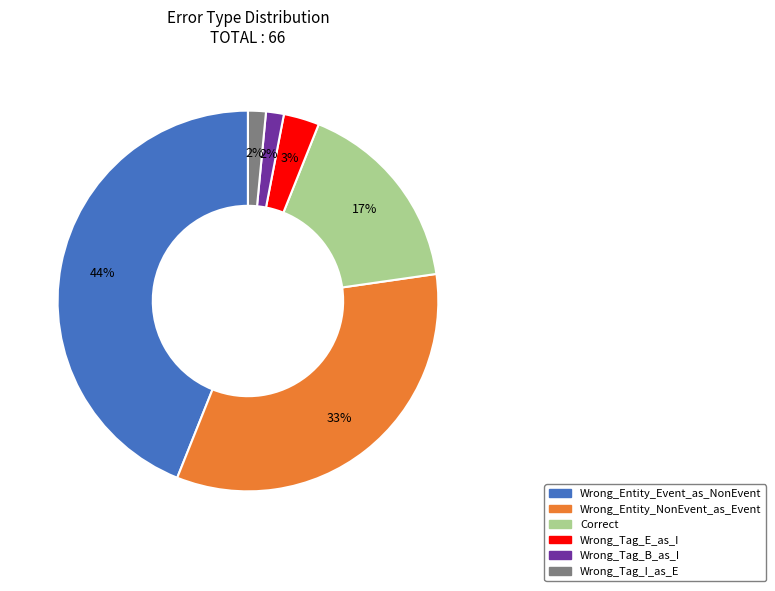

The Wrong_Tag_I_as_E slice represents 10% of the pie. True or false?

False